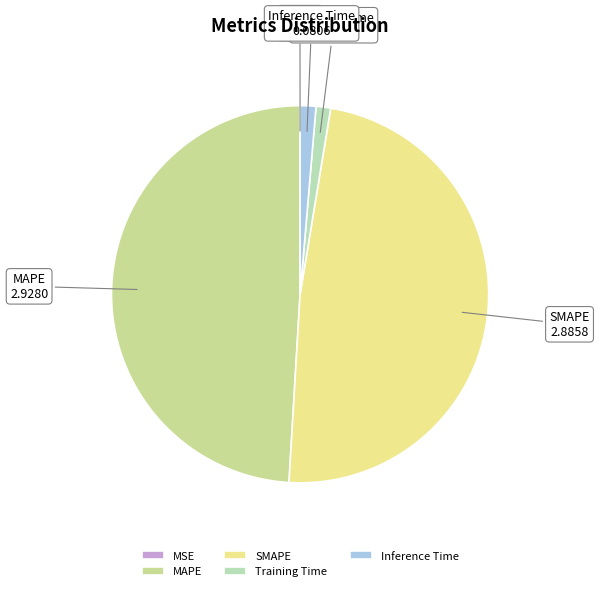

The Training Time slice represents 1% of the pie. True or false?

True